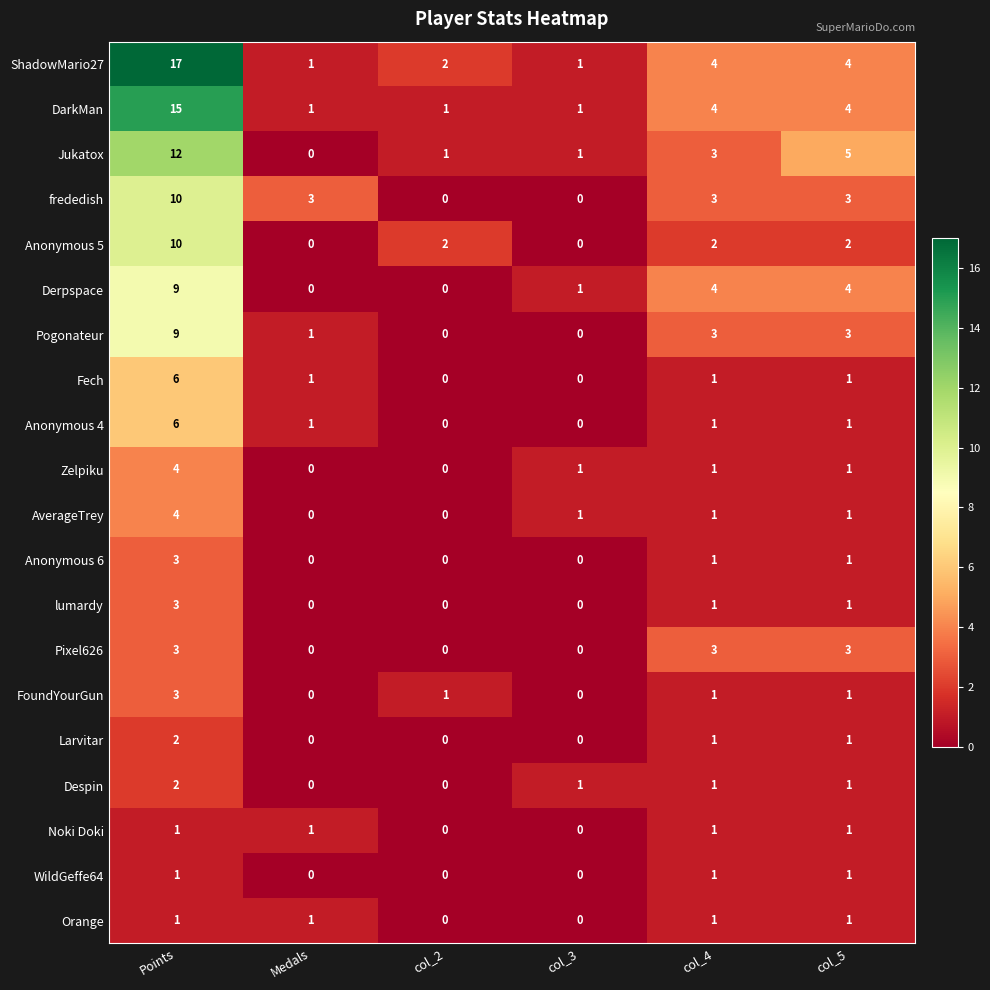

Where does the AverageTrey series first go above 1?

Points